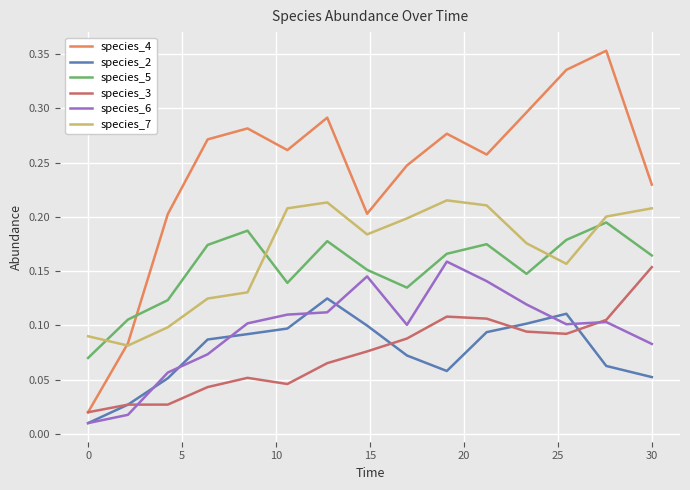

Which series has the largest range (max minus min)?

species_4